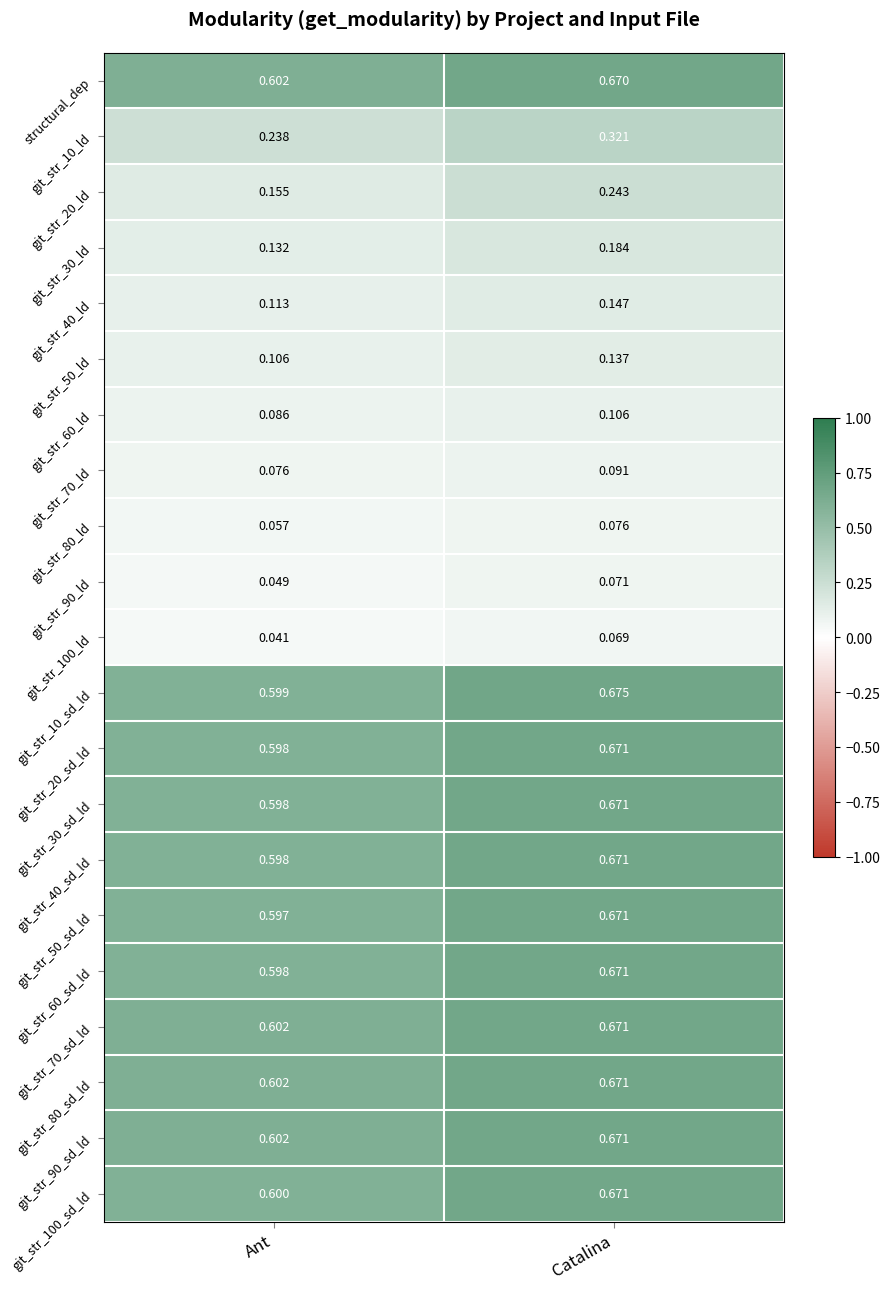

At which category is the sum across all series the highest?

Catalina